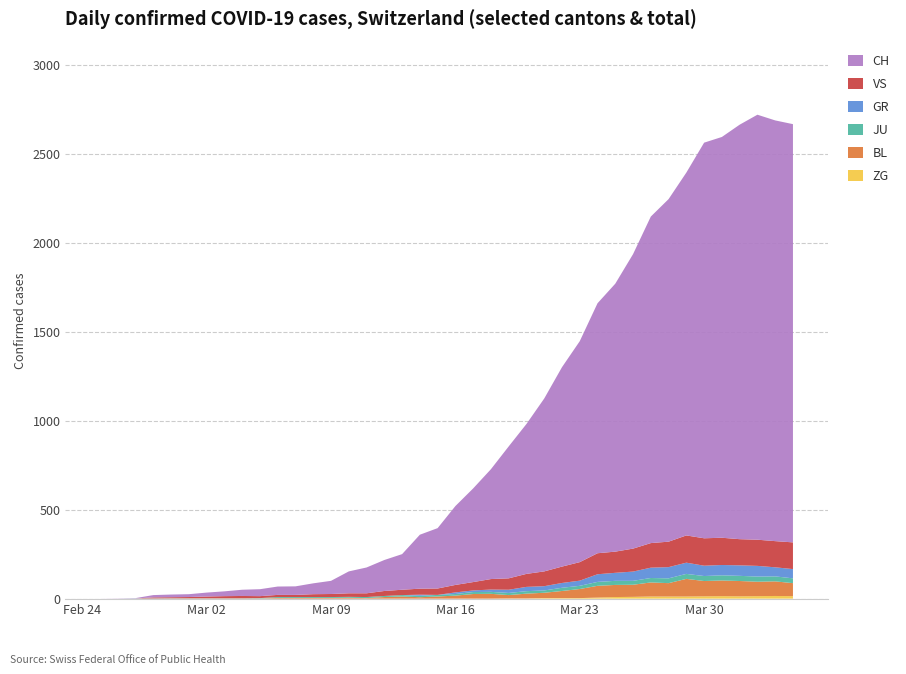

Reading left to right, what are all the values shown in this chart?

ZG: 0	0	0	0	0	0	0	0	0	0	0	0	0	0	0	0	0	0	0	0	0	0	0	1	1	3	3	3	6	9	10	12	12	12	13	14	13	14	15	14
BL: 0	0	0	0	1	1	1	1	1	1	4	4	4	4	5	3	9	12	8	12	17	26	27	19	27	30	40	51	66	68	68	79	75	99	86	88	86	81	82	73
JU: 0	0	1	1	1	1	1	1	1	2	5	5	5	5	5	6	6	8	8	9	9	11	11	12	14	13	18	18	22	23	22	25	27	28	28	29	29	29	28	27
GR: 0	0	0	0	0	0	0	0	0	0	0	0	0	0	0	0	0	0	6	0	9	9	13	18	24	24	27	29	43	45	52	58	63	63	58	58	59	60	51	52
VS: 0	0	0	6	6	7	10	12	13	11	12	12	16	17	20	21	28	30	34	36	42	47	59	64	73	83	92	104	118	119	129	138	143	153	154	153	147	147	147	150
CH: 0	1	2	13	15	16	22	27	35	39	47	48	61	74	123	145	174	200	303	339	443	526	617	741	842	971	1120	1241	1404	1505	1654	1834	1924	2038	2222	2251	2328	2387	2363	2349